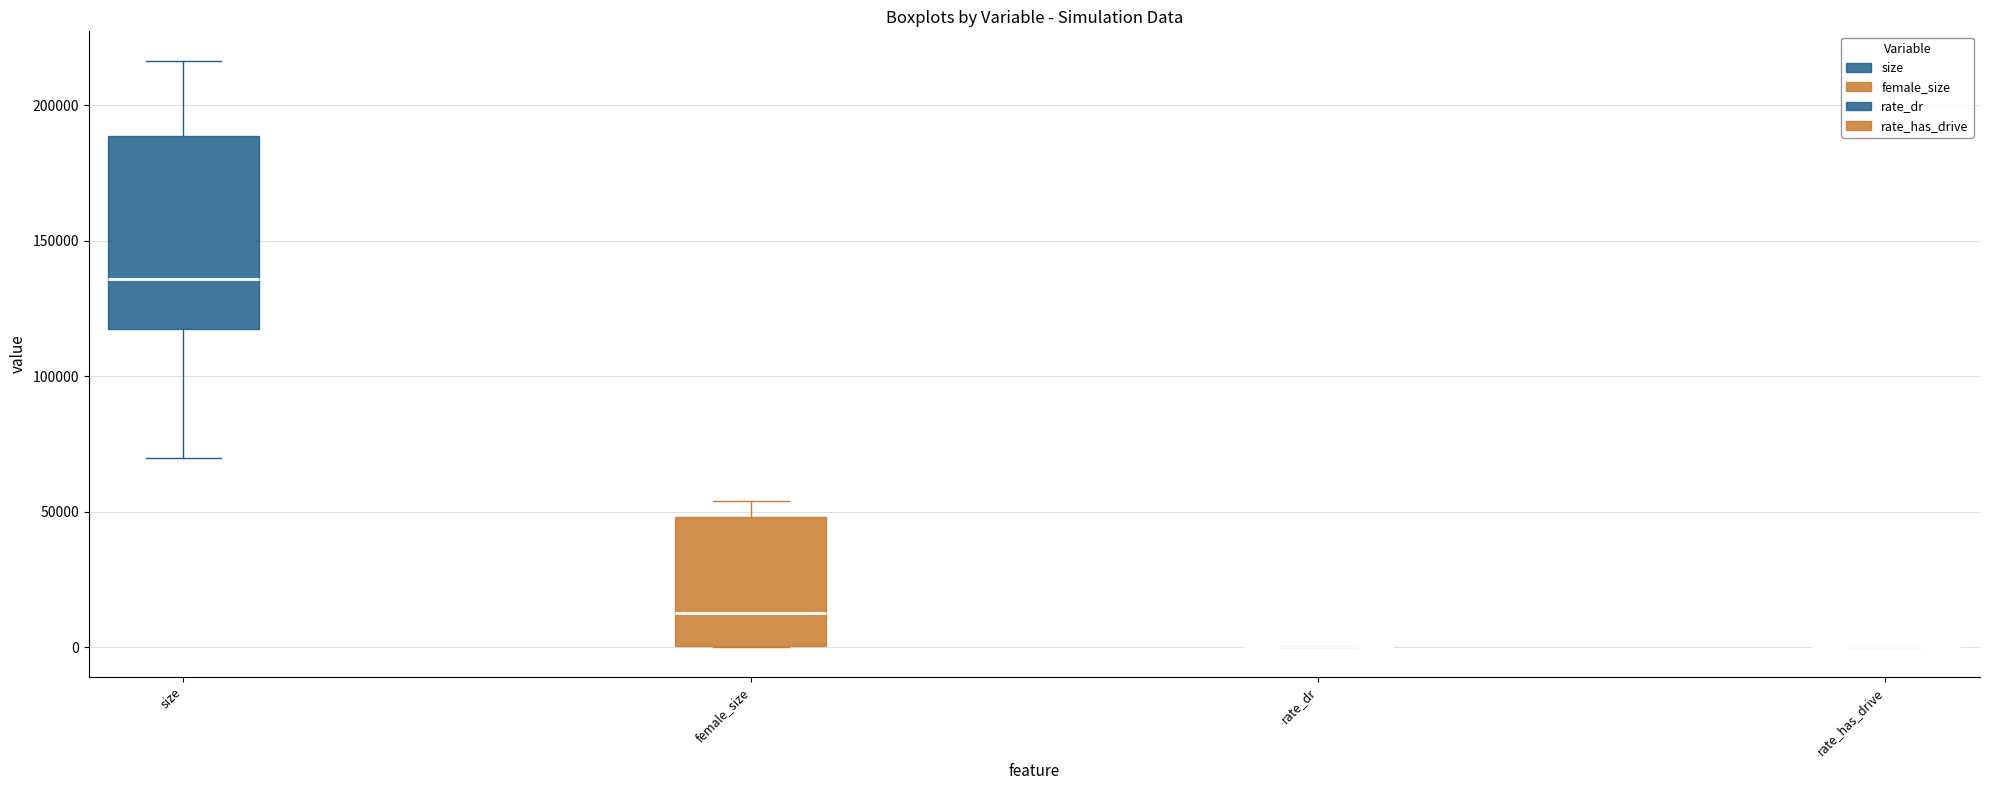

Reading left to right, read every box against the y-axis: the position of its median line, the range the box covers, and the ends of its whiskers. The values are not printed on the chart, so give them approximately, as read against the axis.

size: median 135000, box 120000 to 190000, whiskers 70000 to 215000
female_size: median 15000, box 0 to 50000, whiskers 0 to 55000
rate_dr: box collapsed to a line at 0, whiskers 0 to 0
rate_has_drive: box collapsed to a line at 0, whiskers 0 to 0